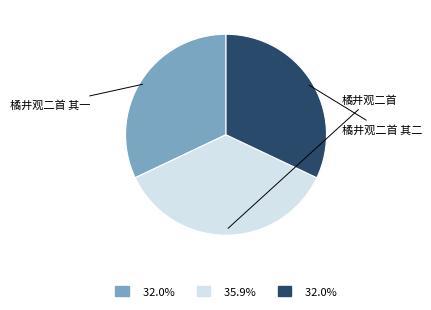

Is there a majority slice in this chart?

No